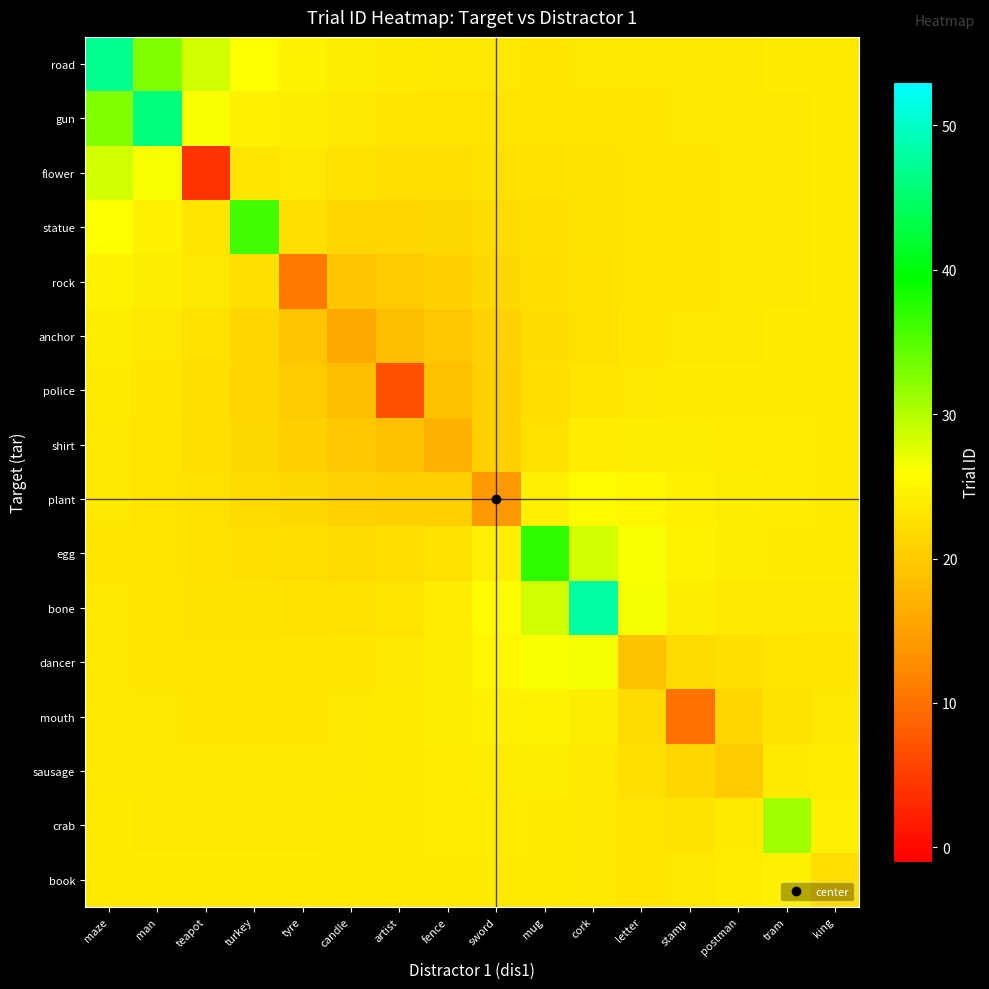

Reading left to right, list all the values displayed in this chart.

road: maze=47.0	man=32.7	teapot=28.4	turkey=25.9	tyre=24.7	candle=24.1	artist=23.6	fence=23.4	sword=23.3	mug=23.2	cork=23.3	letter=23.3	stamp=23.4	postman=23.4	tram=23.5	king=23.5
gun: maze=32.7	man=46.0	teapot=26.3	turkey=24.4	tyre=23.9	candle=23.4	artist=23.0	fence=22.9	sword=22.9	mug=22.9	cork=23.0	letter=23.2	stamp=23.3	postman=23.4	tram=23.4	king=23.5
flower: maze=28.4	man=26.3	teapot=4.0	turkey=23.3	tyre=23.3	candle=22.6	artist=22.3	fence=22.3	sword=22.4	mug=22.6	cork=22.8	letter=23.0	stamp=23.2	postman=23.3	tram=23.4	king=23.5
statue: maze=25.9	man=24.4	teapot=23.3	turkey=36.0	tyre=22.3	candle=21.3	artist=21.3	fence=21.5	sword=21.9	mug=22.3	cork=22.7	letter=22.9	stamp=23.2	postman=23.3	tram=23.4	king=23.5
rock: maze=24.7	man=23.9	teapot=23.3	turkey=22.3	tyre=11.0	candle=19.5	artist=20.1	fence=20.7	sword=21.4	mug=22.0	cork=22.6	letter=22.9	stamp=23.2	postman=23.3	tram=23.4	king=23.5
anchor: maze=24.1	man=23.4	teapot=22.6	turkey=21.3	tyre=19.5	candle=16.0	artist=18.4	fence=19.6	sword=20.9	mug=21.9	cork=22.6	letter=23.1	stamp=23.3	postman=23.4	tram=23.5	king=23.5
police: maze=23.6	man=23.0	teapot=22.3	turkey=21.3	tyre=20.1	candle=18.4	artist=7.0	fence=18.8	sword=20.7	mug=22.0	cork=22.9	letter=23.4	stamp=23.6	postman=23.6	tram=23.6	king=23.6
shirt: maze=23.4	man=22.9	teapot=22.3	turkey=21.5	tyre=20.7	candle=19.6	artist=18.8	fence=17.0	sword=20.6	mug=22.5	cork=23.7	letter=24.0	stamp=24.0	postman=23.8	tram=23.7	king=23.6
plant: maze=23.3	man=22.9	teapot=22.4	turkey=21.9	tyre=21.4	candle=20.9	artist=20.7	fence=20.6	sword=14.0	mug=24.3	cork=25.4	letter=25.0	stamp=24.4	postman=24.0	tram=23.7	king=23.6
egg: maze=23.2	man=22.9	teapot=22.6	turkey=22.3	tyre=22.0	candle=21.9	artist=22.0	fence=22.5	sword=24.3	mug=37.0	cork=28.4	letter=26.4	stamp=24.7	postman=23.9	tram=23.6	king=23.5
bone: maze=23.3	man=23.0	teapot=22.8	turkey=22.7	tyre=22.6	candle=22.6	artist=22.9	fence=23.7	sword=25.4	mug=28.4	cork=48.0	letter=26.5	stamp=24.0	postman=23.4	tram=23.3	king=23.4
dancer: maze=23.3	man=23.2	teapot=23.0	turkey=22.9	tyre=22.9	candle=23.1	artist=23.4	fence=24.0	sword=25.0	mug=26.4	cork=26.5	letter=19.0	stamp=21.9	postman=22.2	tram=22.9	king=23.2
mouth: maze=23.4	man=23.3	teapot=23.2	turkey=23.2	tyre=23.2	candle=23.3	artist=23.6	fence=24.0	sword=24.4	mug=24.7	cork=24.0	letter=21.9	stamp=10.0	postman=21.2	tram=22.7	king=23.3
sausage: maze=23.4	man=23.4	teapot=23.3	turkey=23.3	tyre=23.3	candle=23.4	artist=23.6	fence=23.8	sword=24.0	mug=23.9	cork=23.4	letter=22.2	stamp=21.2	postman=20.0	tram=23.5	king=23.8
crab: maze=23.5	man=23.4	teapot=23.4	turkey=23.4	tyre=23.4	candle=23.5	artist=23.6	fence=23.7	sword=23.7	mug=23.6	cork=23.3	letter=22.9	stamp=22.7	postman=23.5	tram=31.0	king=24.3
book: maze=23.5	man=23.5	teapot=23.5	turkey=23.5	tyre=23.5	candle=23.5	artist=23.6	fence=23.6	sword=23.6	mug=23.5	cork=23.4	letter=23.2	stamp=23.3	postman=23.8	tram=24.3	king=22.0